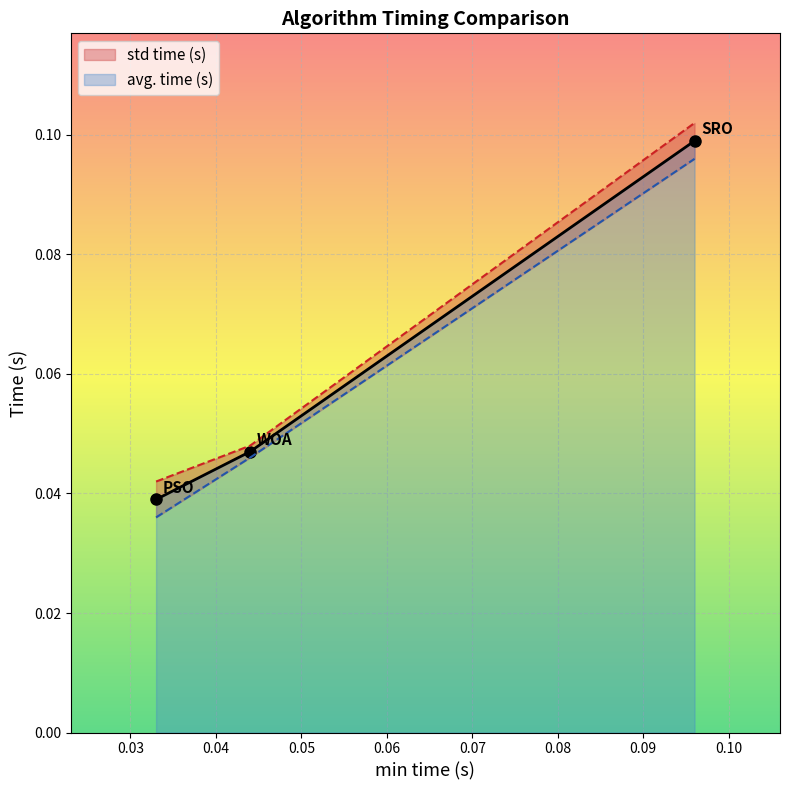

Where is the data nearest to the value 0?

PSO